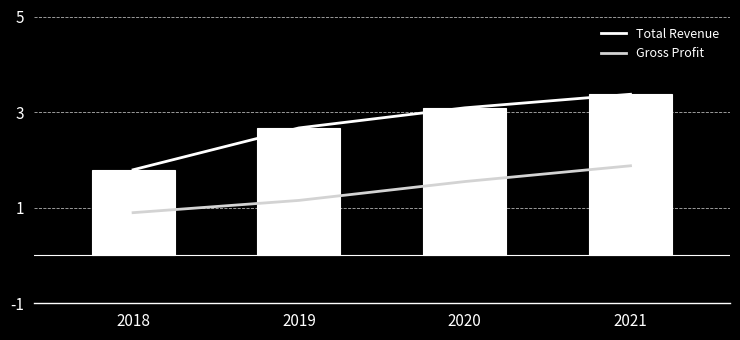

Which category has the lowest value in the Total Revenue series?

2018